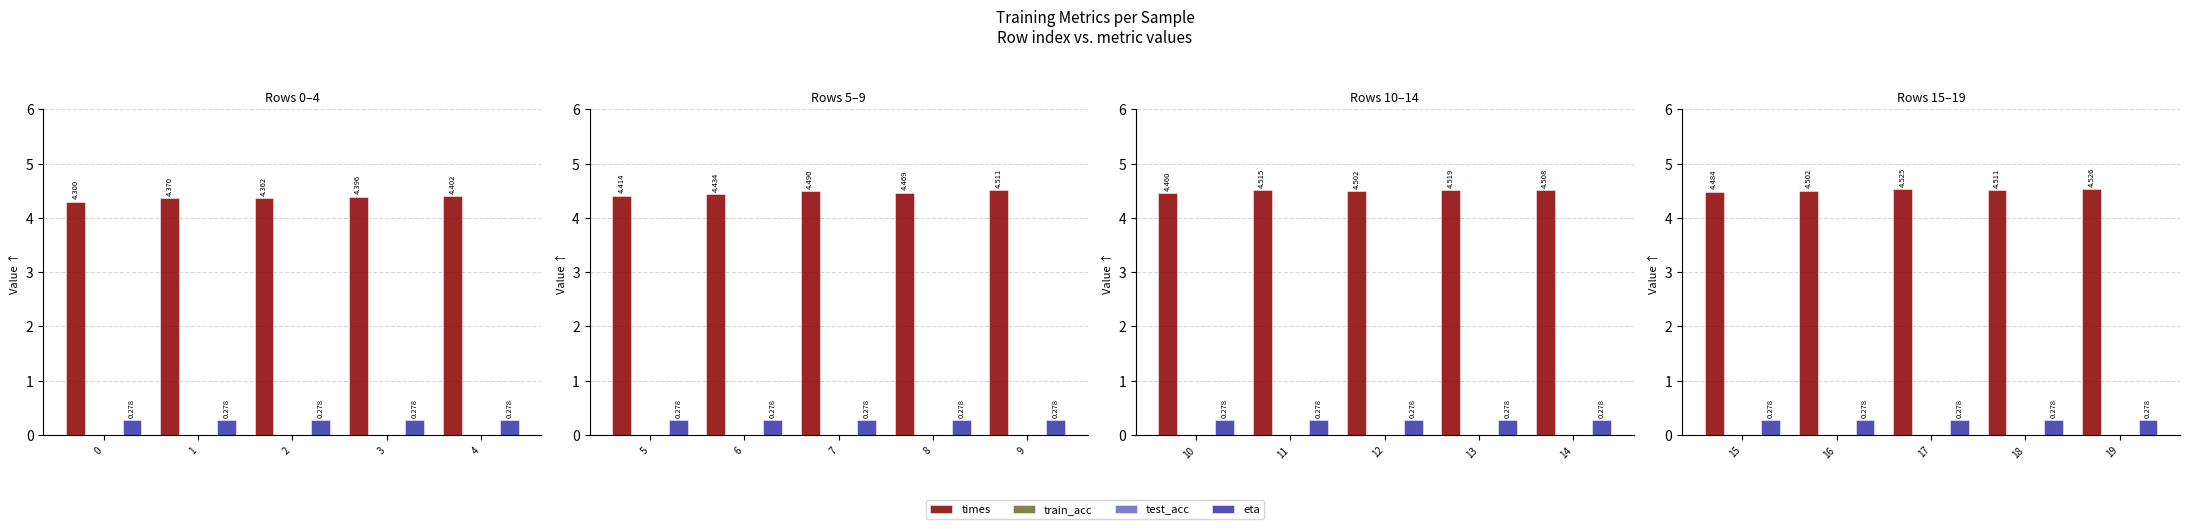

What are all the series names shown in the legend?

times, train_acc, test_acc, eta